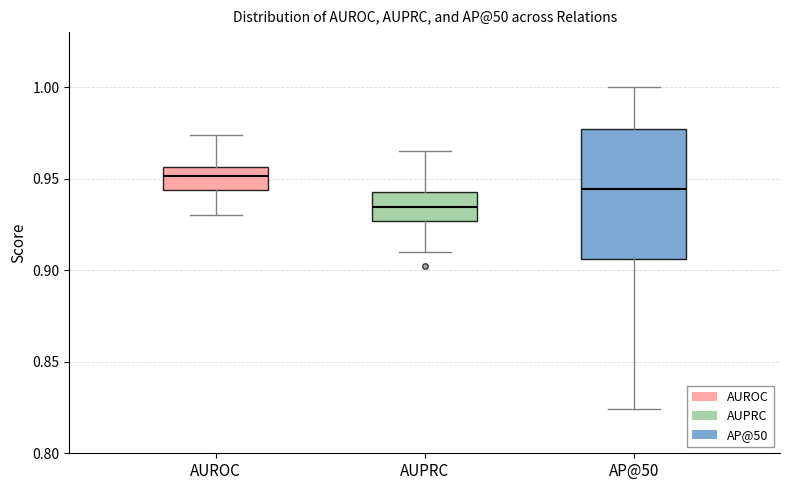

Reading left to right, read every box against the y-axis: the position of its median line, the range the box covers, and the ends of its whiskers. The values are not printed on the chart, so give them approximately, as read against the axis.

AUROC: median 0.950, box 0.945 to 0.955, whiskers 0.930 to 0.975
AUPRC: median 0.935, box 0.925 to 0.945, whiskers 0.910 to 0.965
AP@50: median 0.945, box 0.905 to 0.975, whiskers 0.825 to 1.000